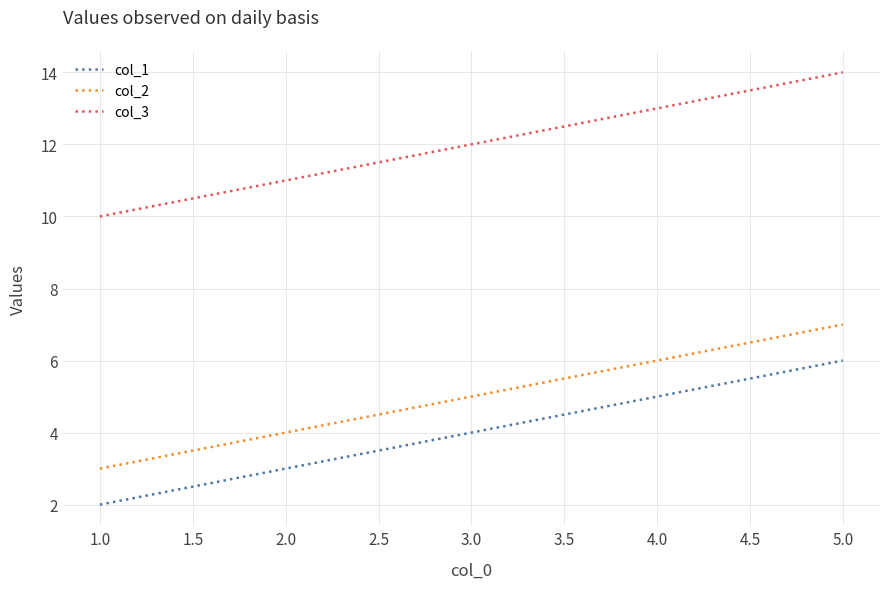

Is it true that col_1 equals 2 at 2.0?

False